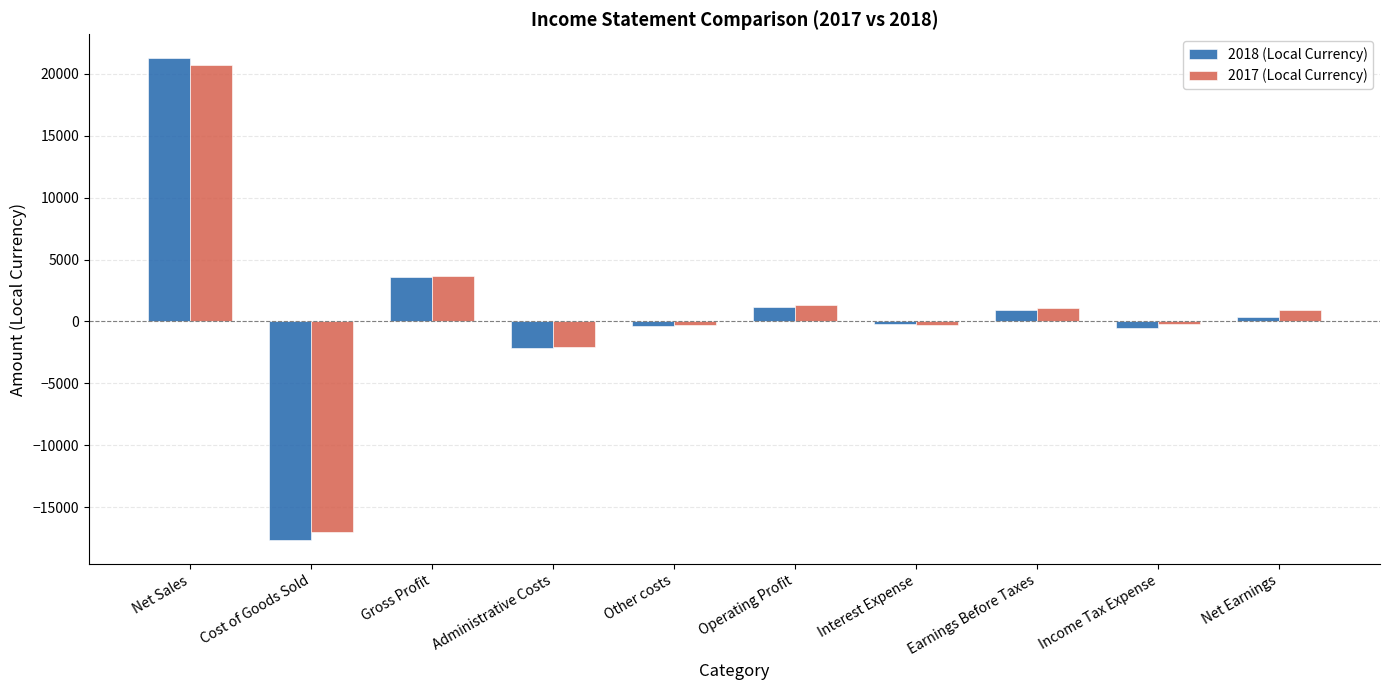

Rank the series at Net Earnings from lowest to highest value.

2018 (Local Currency), 2017 (Local Currency)